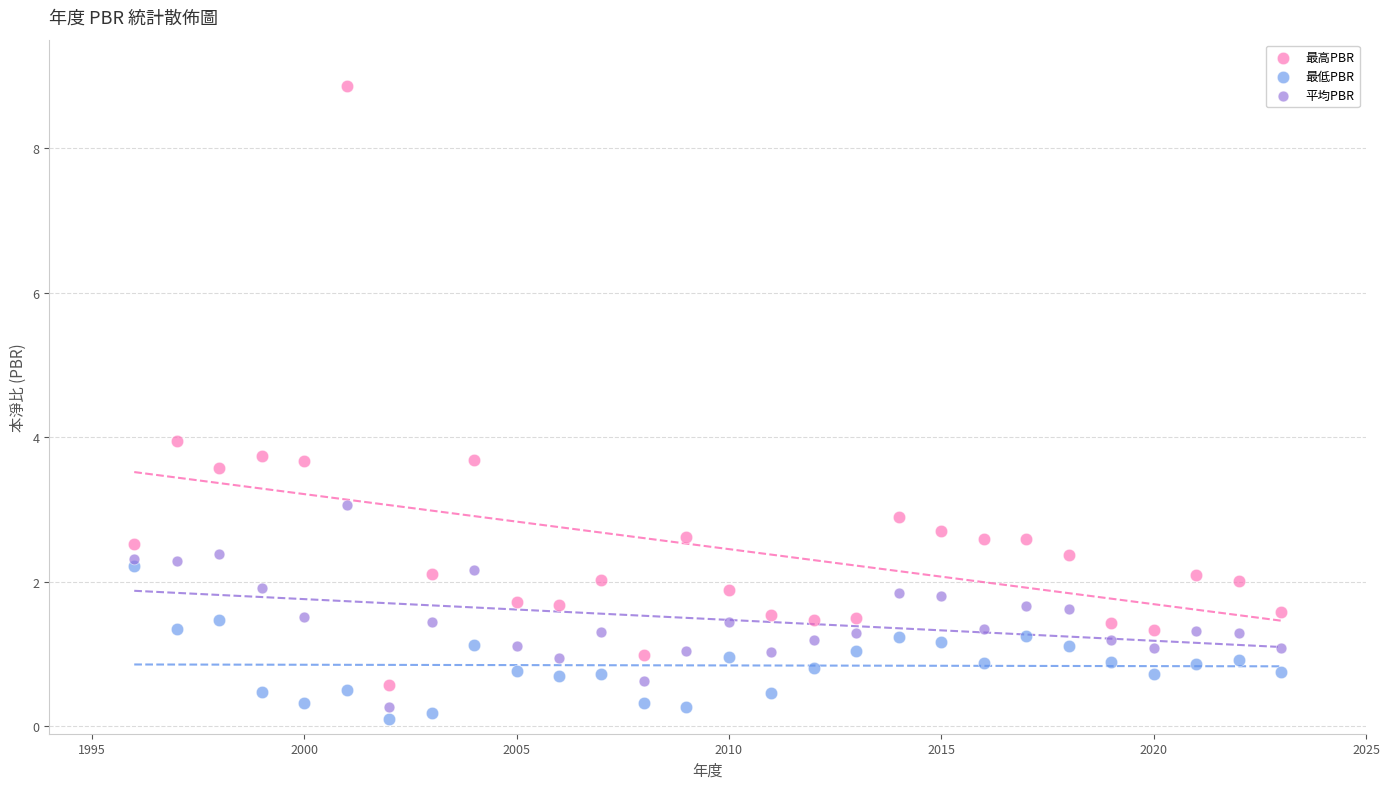

Which series reaches the minimum Y coordinate?

最低PBR